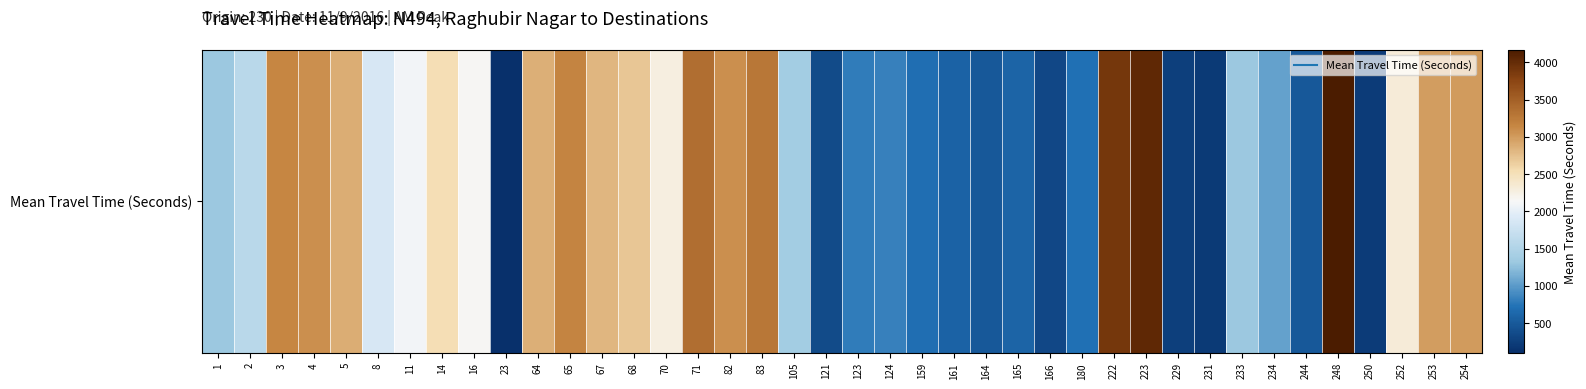

Count the number of data series in this chart.

1